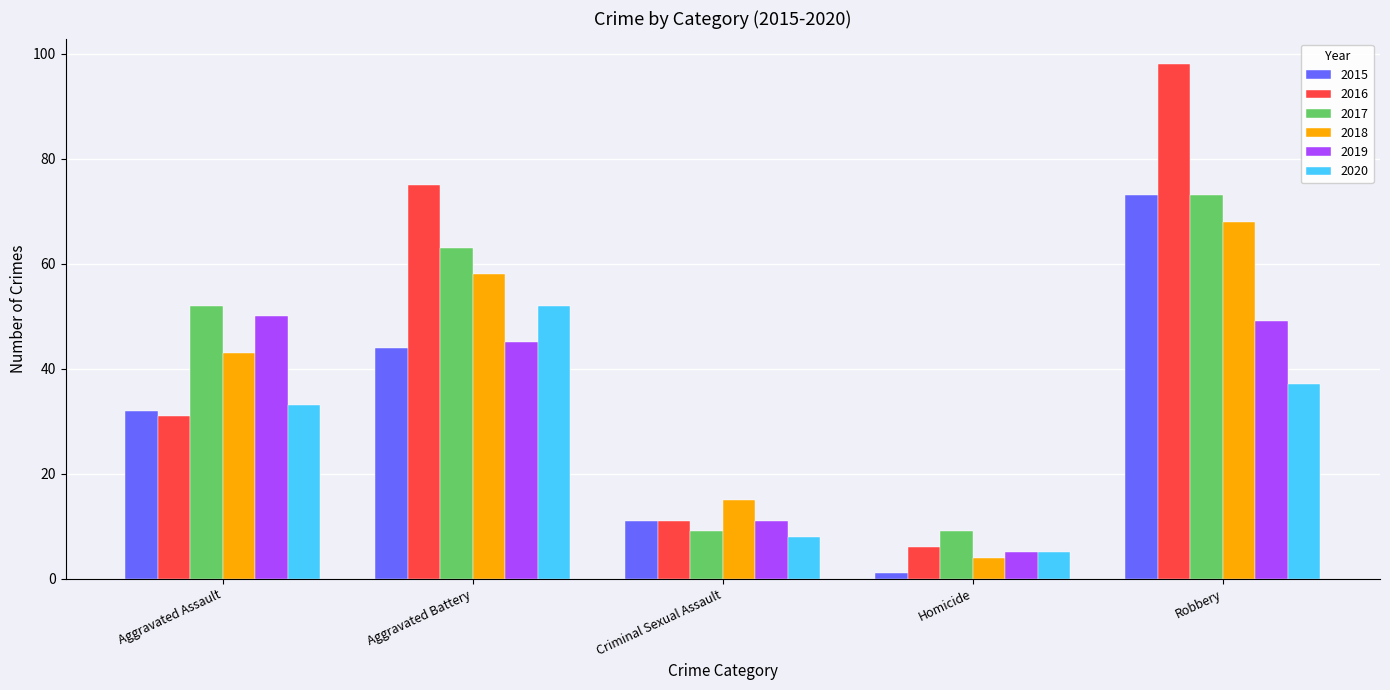

Which category has the lowest value in the 2020 series?

Homicide